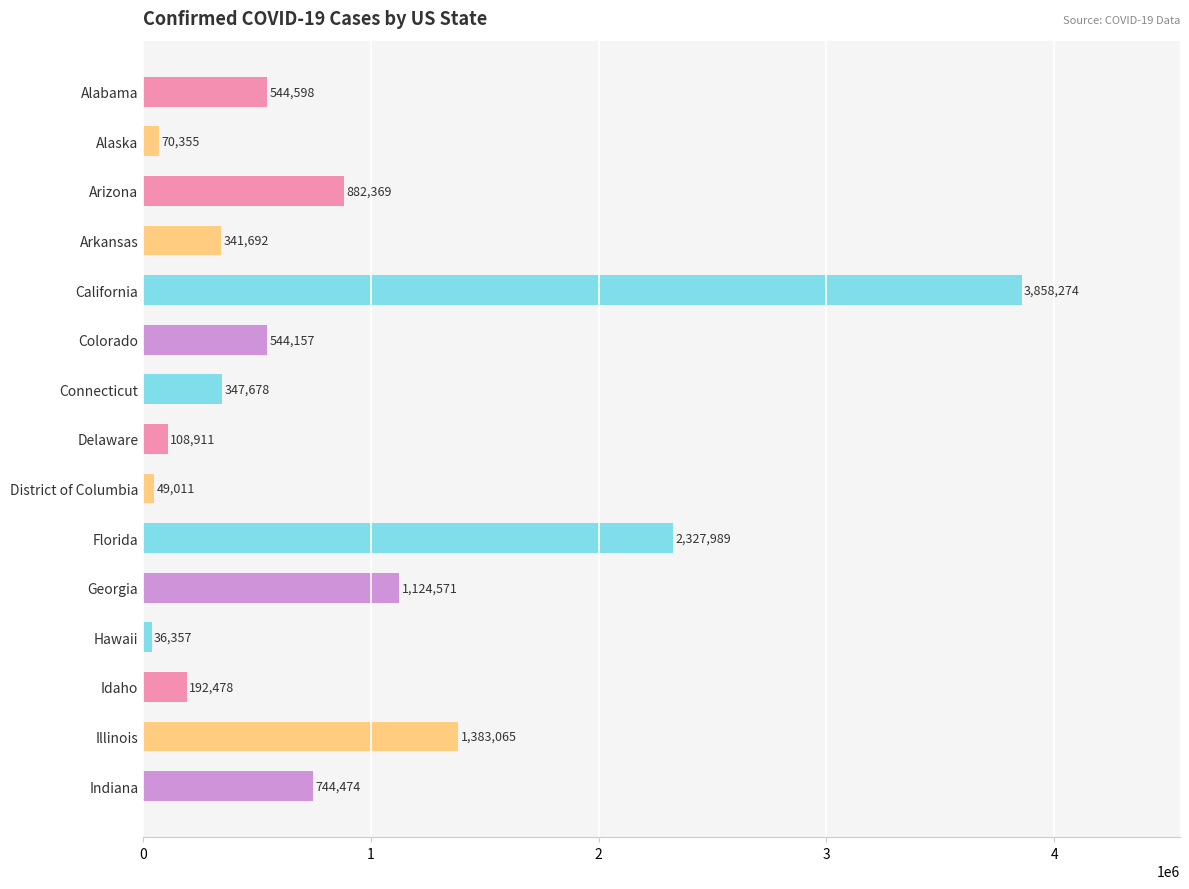

List the labels in order of value, largest first.

California, Florida, Illinois, Georgia, Arizona, Indiana, Alabama, Colorado, Connecticut, Arkansas, Idaho, Delaware, Alaska, District of Columbia, Hawaii